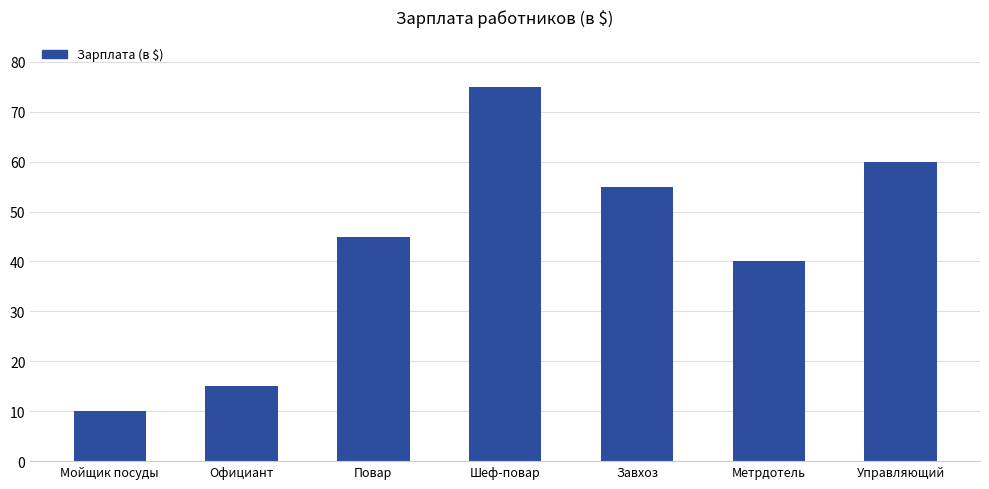

Reading left to right, extract all data points from this chart.

10	15	45	75	55	40	60